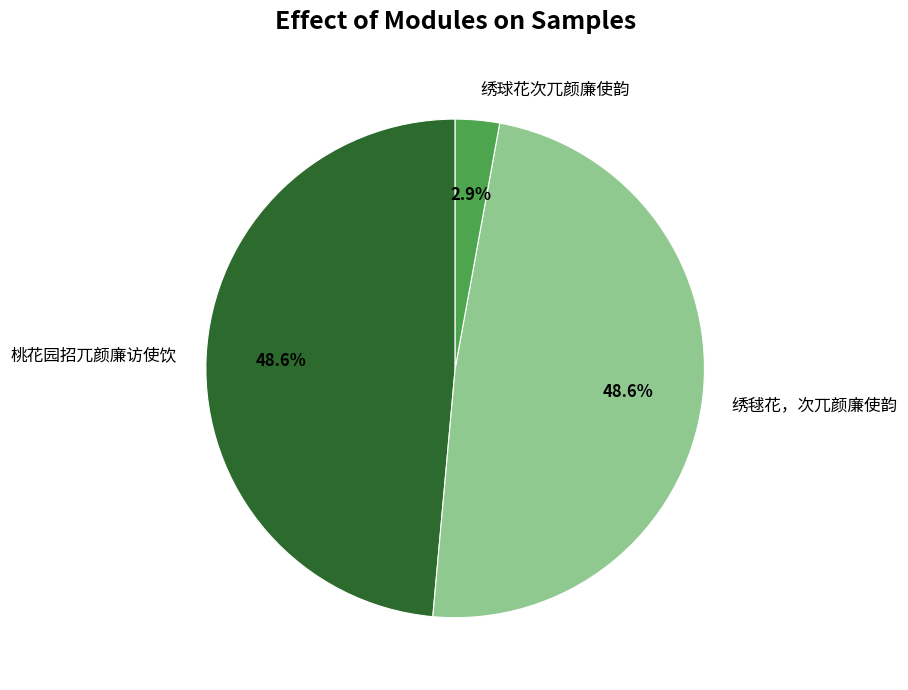

What is the ratio of the value at 绣毬花，次兀颜廉使韵 to the value at 桃花园招兀颜廉访使饮?

1.0